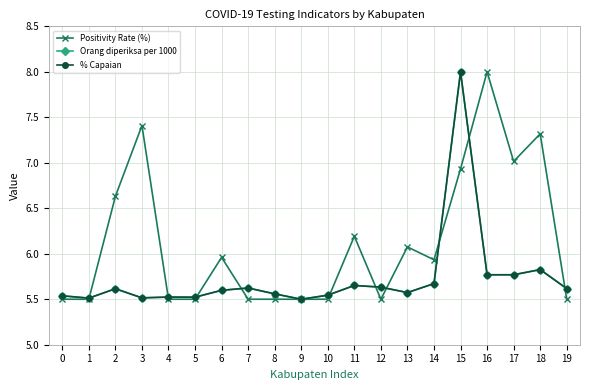

Which series changed the most between 2 and 8?

Positivity Rate (%)